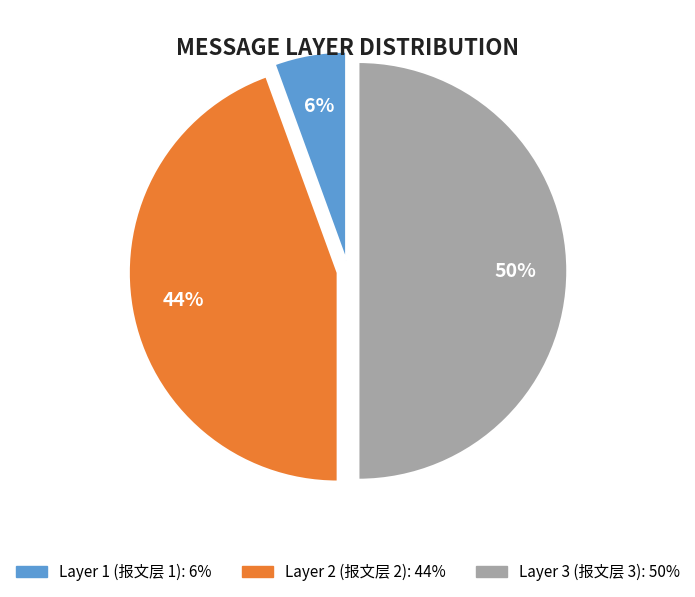

How many slices are in this pie chart?

3